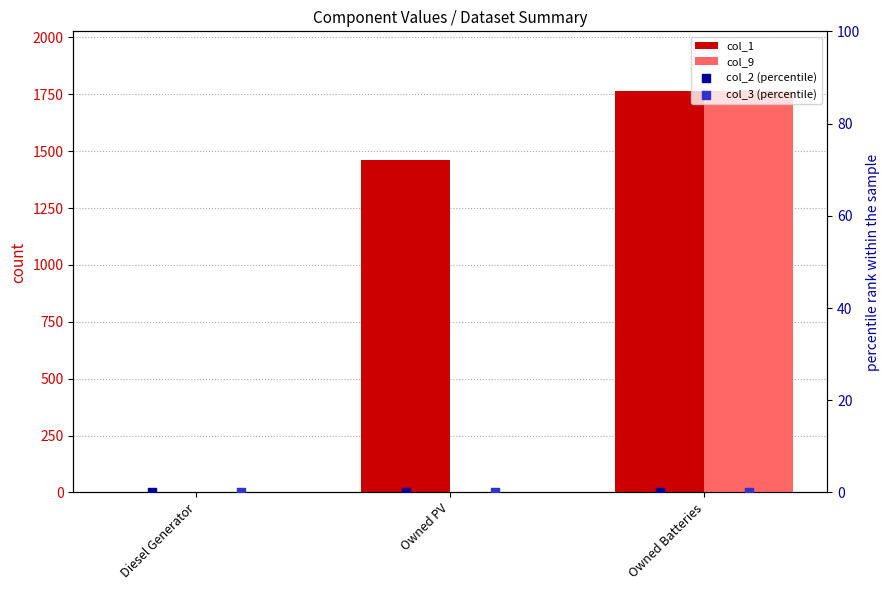

Which series has the largest total across all categories?

col_1